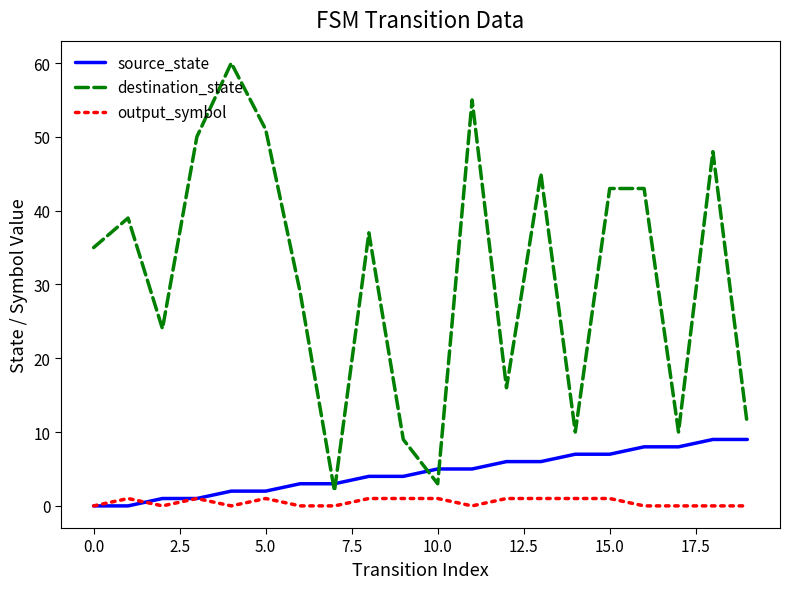

At how many categories does at least one series exceed 27?

12